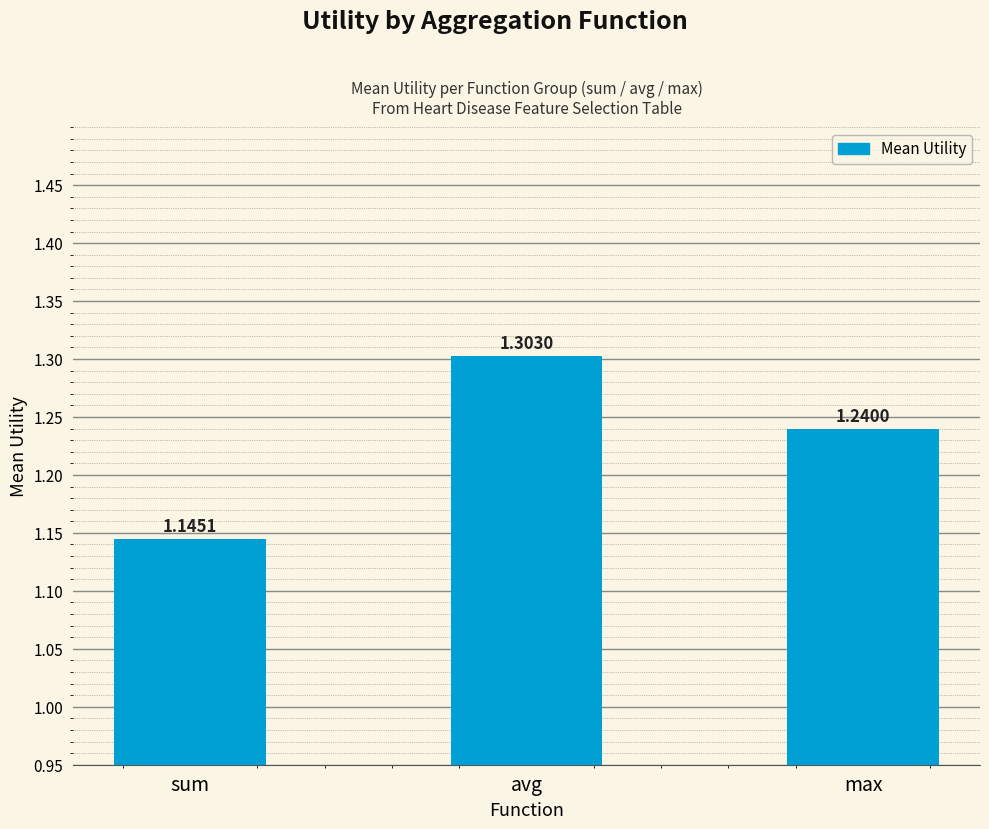

List the labels in order of value, largest first.

avg, max, sum